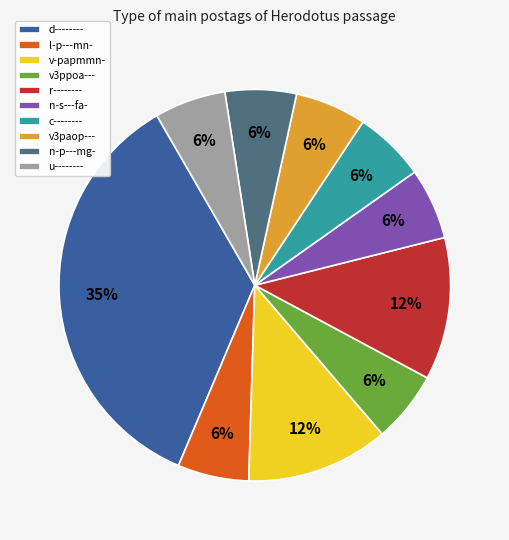

True or false: l-p---mn- accounts for 6% of the total.

True